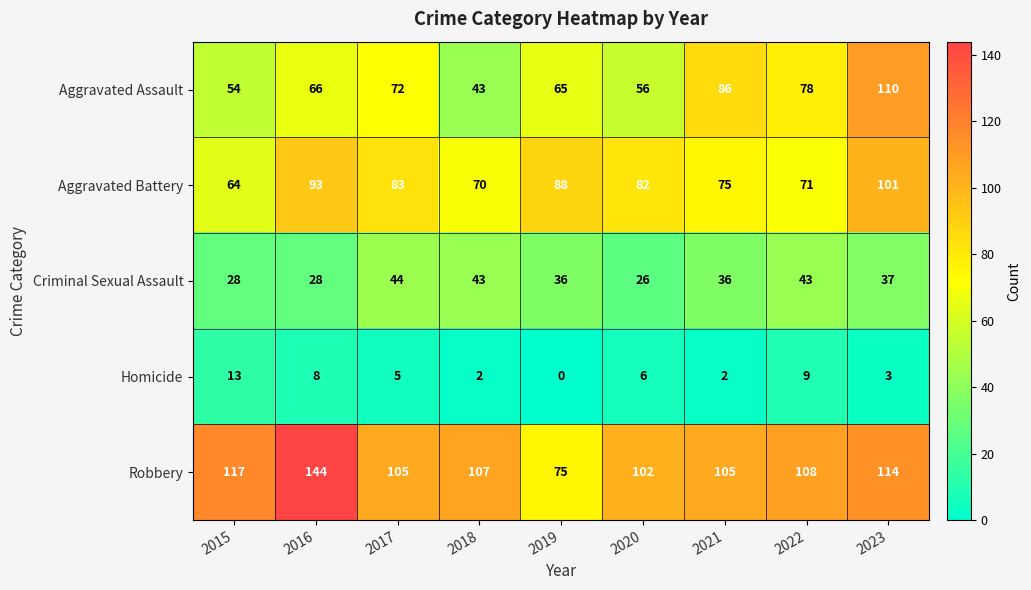

Read the Homicide value at 2022.

9